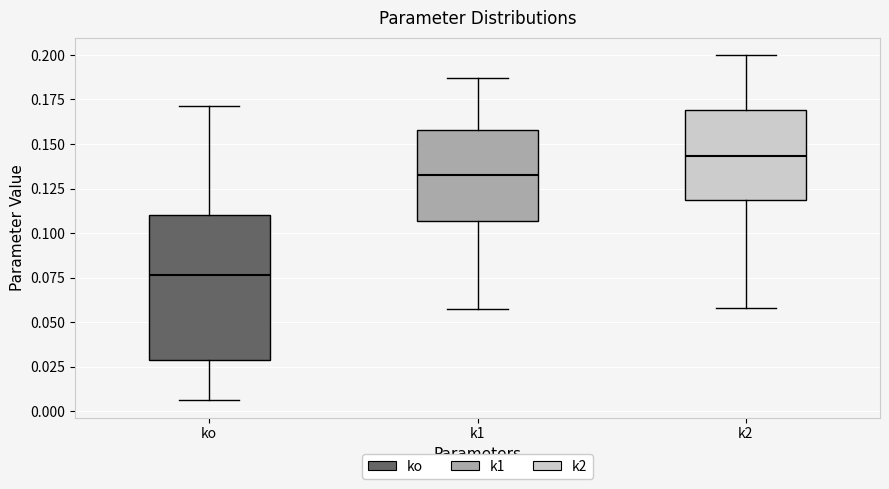

Reading left to right, transcribe this box plot: for each box, give where its median line is, the range the box spans, and where its two whiskers end, as read against the y-axis. The values are not printed on the chart, so give them approximately, as read against the axis.

ko: median 0.075, box 0.030 to 0.110, whiskers 0.005 to 0.170
k1: median 0.135, box 0.105 to 0.160, whiskers 0.055 to 0.185
k2: median 0.145, box 0.120 to 0.170, whiskers 0.060 to 0.200